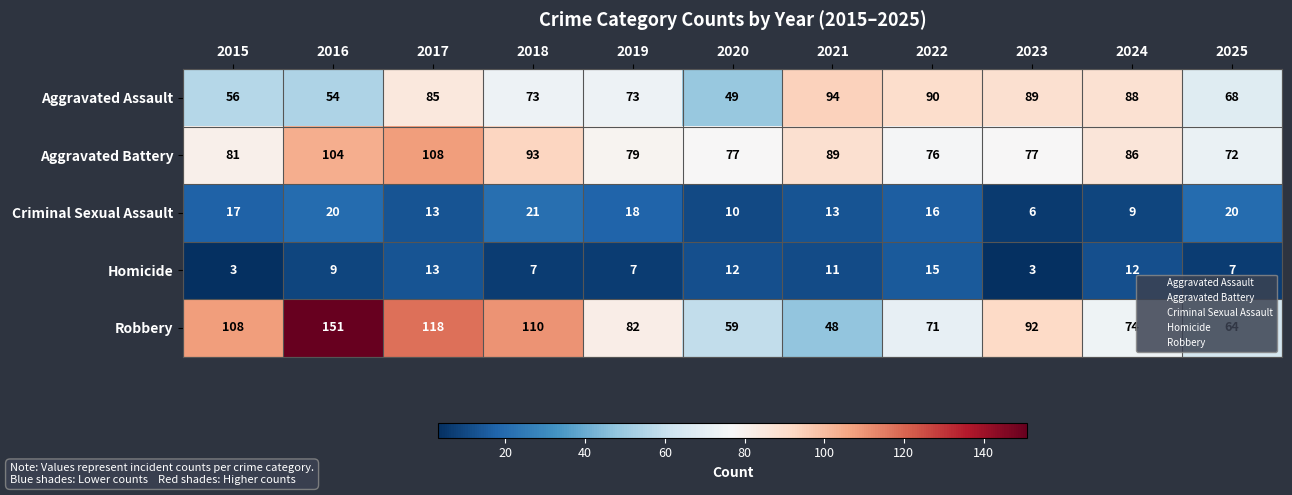

Which category has the highest value across all series?

2016